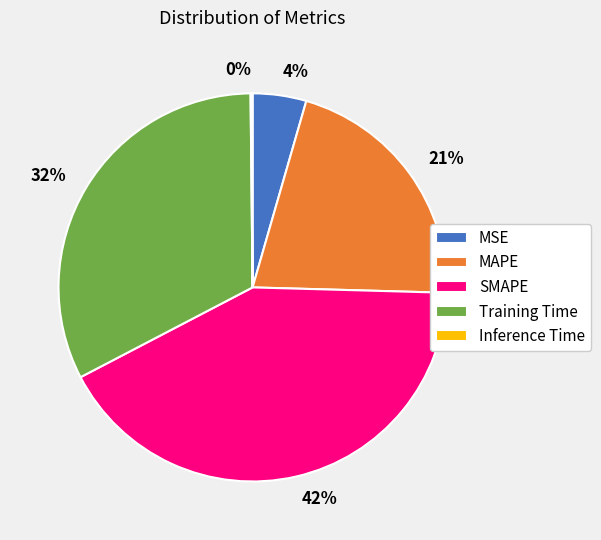

Does SMAPE represent more than half of the total?

No